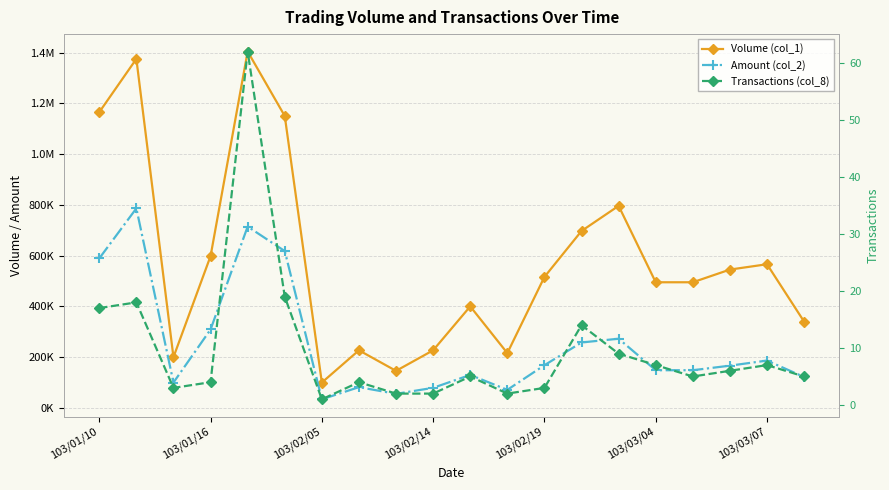

True or false: Amount (col_2) and Volume (col_1) cross at least once.

False